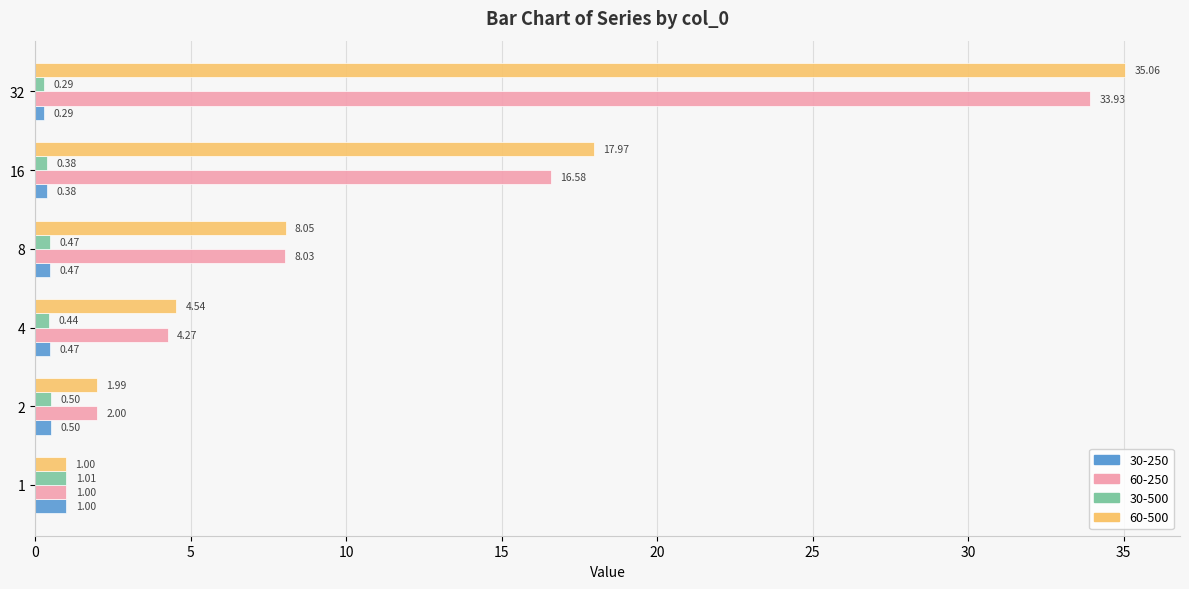

What is the difference between the second highest and second lowest values in the 60-250 series?

14.6